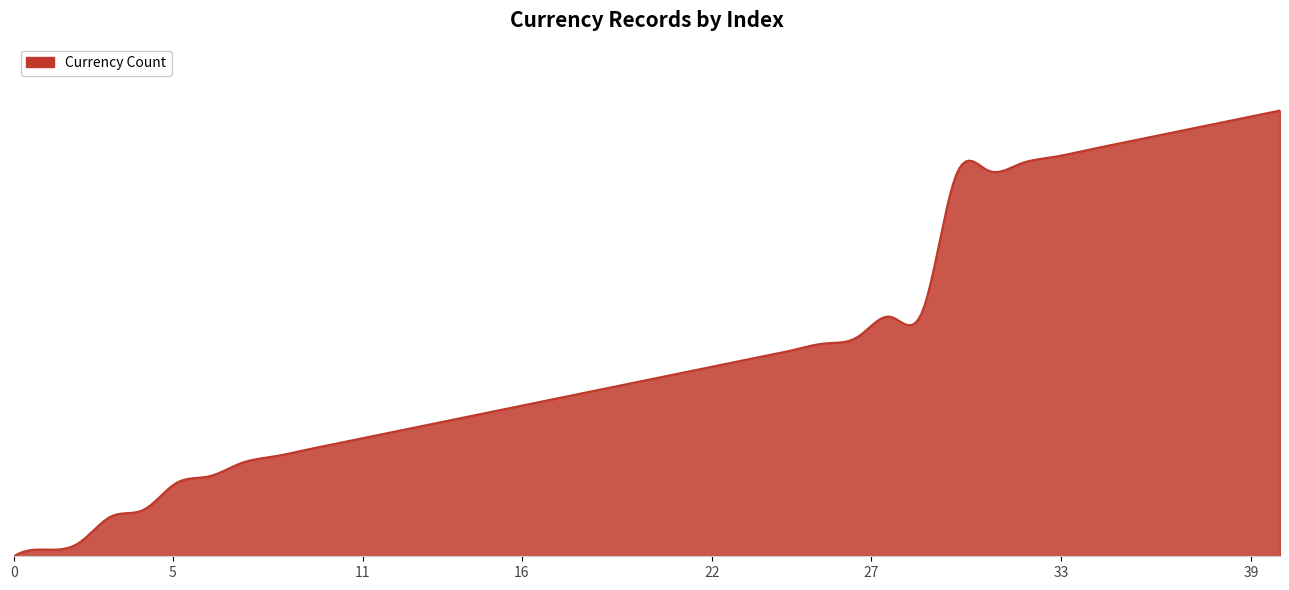

Does the chart display data point markers on the line(s)?

No